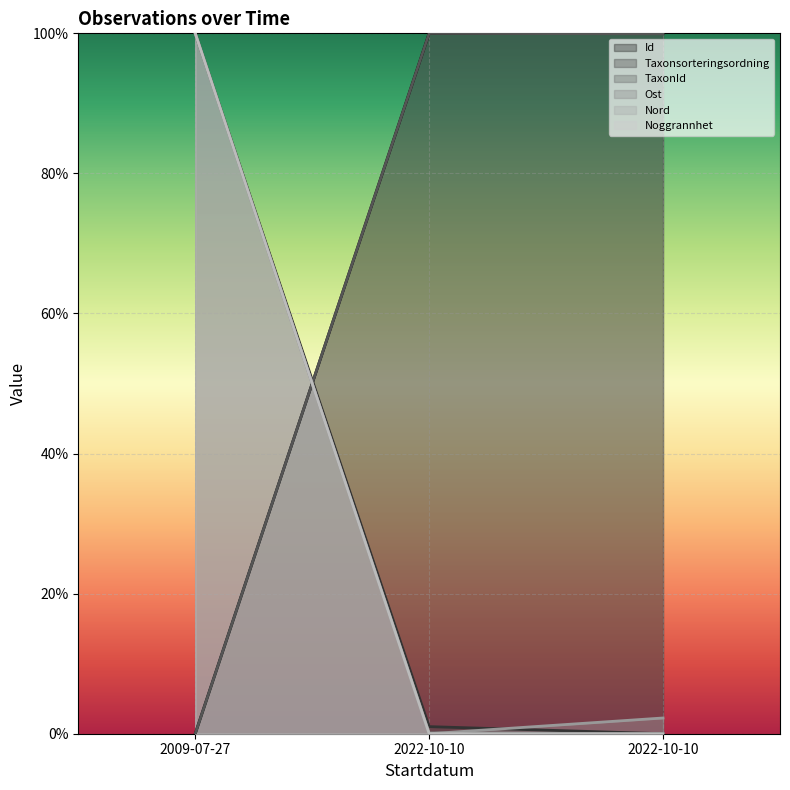

Rank the series by their maximum value, from highest to lowest.

Id, Taxonsorteringsordning, TaxonId, Ost, Nord, Noggrannhet